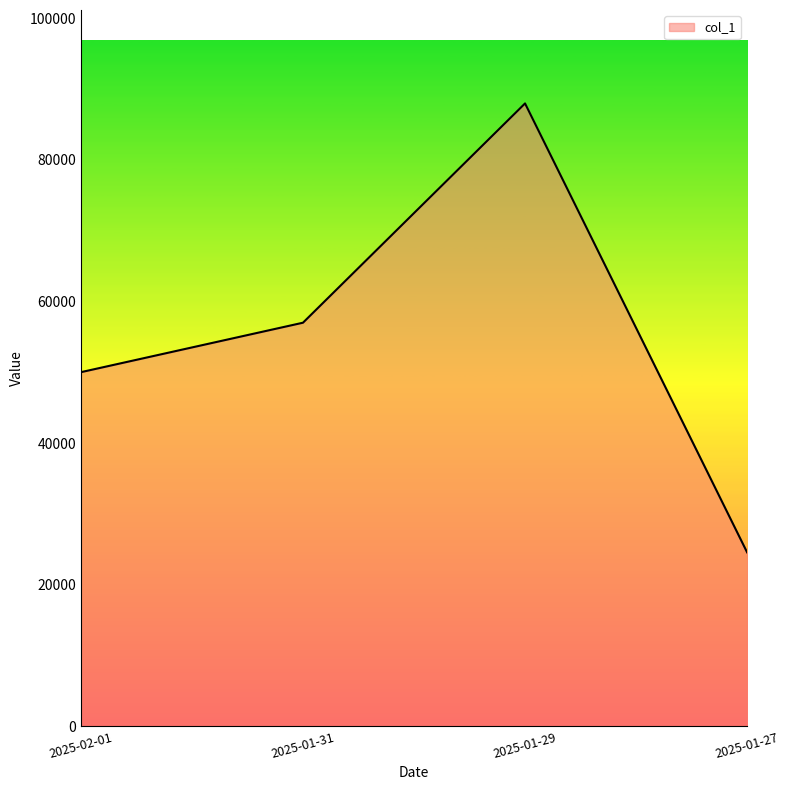

List the labels in order of value, largest first.

2025-01-29, 2025-01-31, 2025-02-01, 2025-01-27